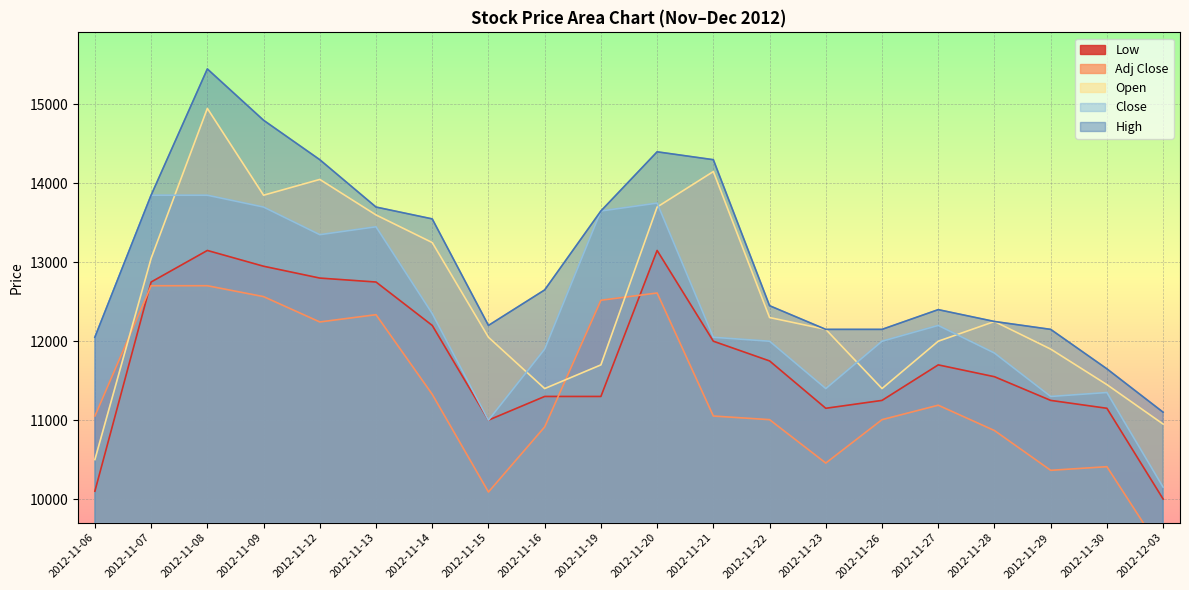

Reading right to left, list all the values displayed in this chart.

Close: 10150	11350	11300	11850	12200	12000	11400	12000	12050	13750	13650	11900	11000	12350	13450	13350	13700	13850	13850	12050
Open: 10950	11450	11900	12250	12000	11400	12150	12300	14150	13700	11700	11400	12050	13250	13600	14050	13850	14950	13050	10500
High: 11100	11650	12150	12250	12400	12150	12150	12450	14300	14400	13650	12650	12200	13550	13700	14300	14800	15450	13850	12050
Low: 10000	11150	11250	11550	11700	11250	11150	11750	12000	13150	11300	11300	11000	12200	12750	12800	12950	13150	12750	10100
Adj Close: 9309	10410	10364	10868	11189	11006	10456	11006	11052	12611	12519	10914	10089	11327	12336	12244	12565	12703	12703	11052